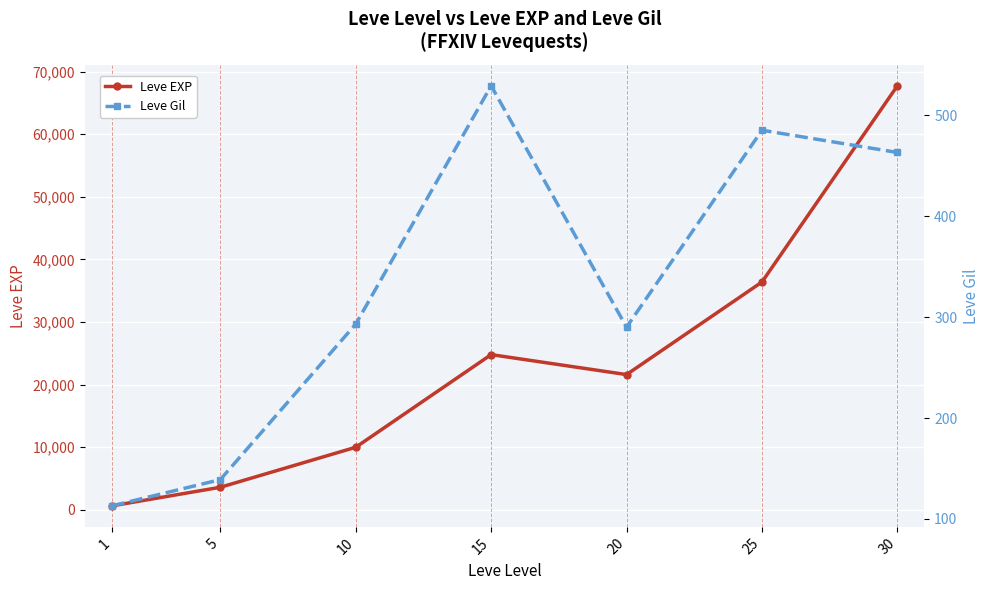

List the series in order of their overall mean, lowest first.

Leve Gil, Leve EXP